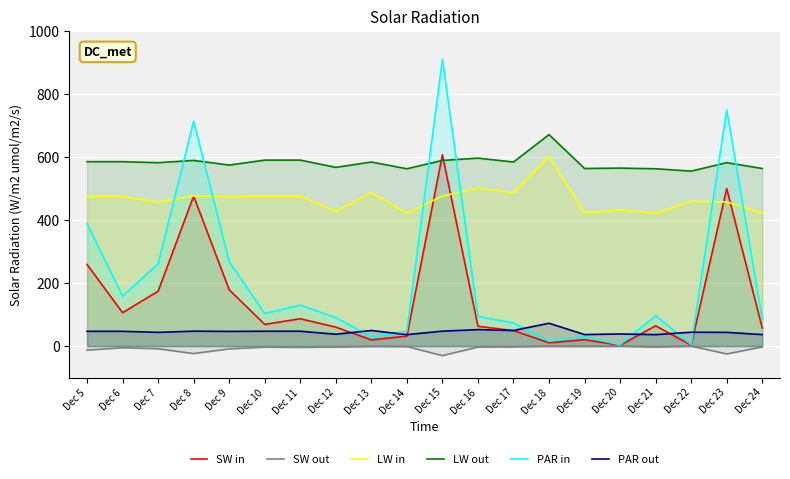

How many lines are shown in the chart?

6